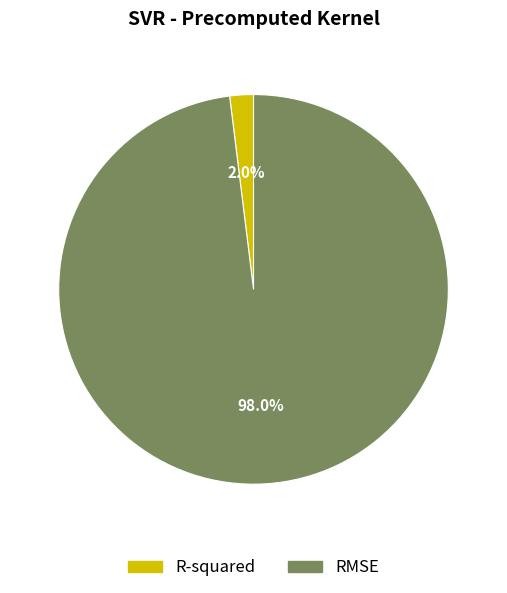

Which slice is the smallest?

R-squared